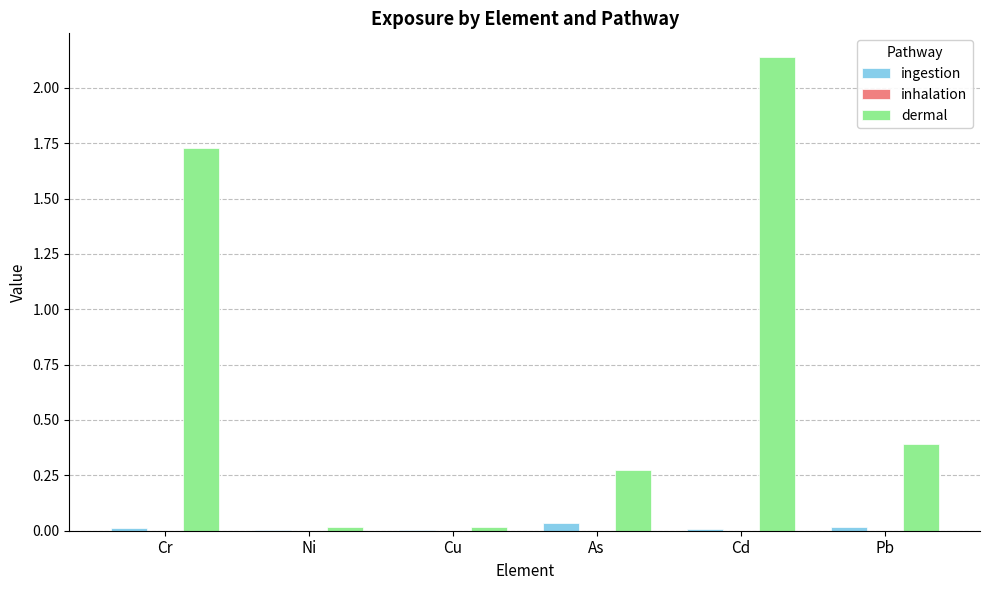

Between Cr and Cu, which series saw the biggest shift?

dermal